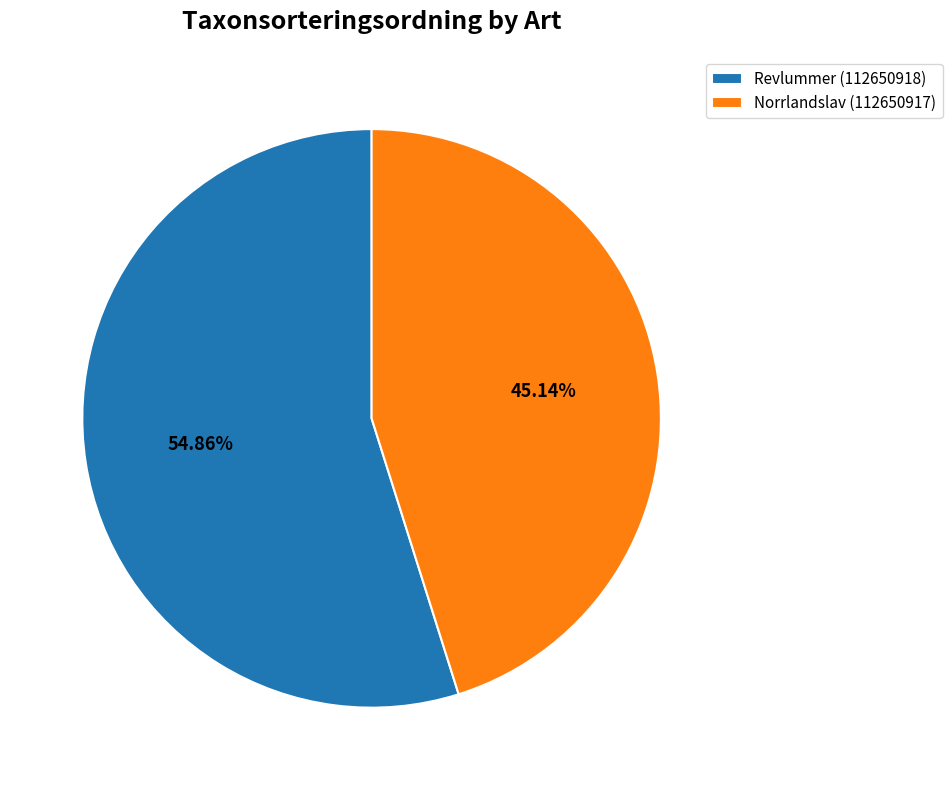

What portion of the pie excludes Revlummer (112650918)?

45.1%